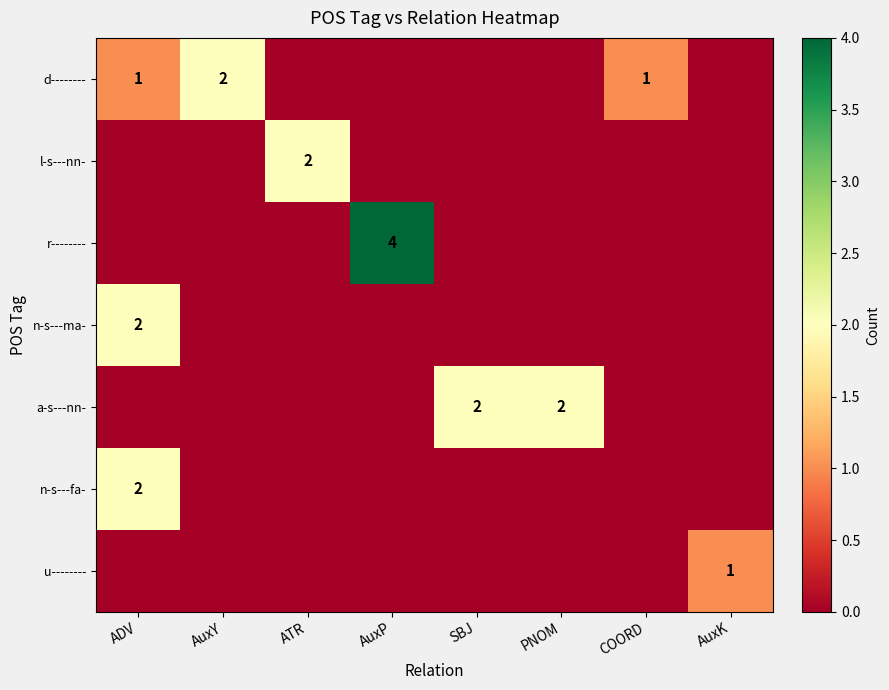

How many data points in r-------- are above 0?

1